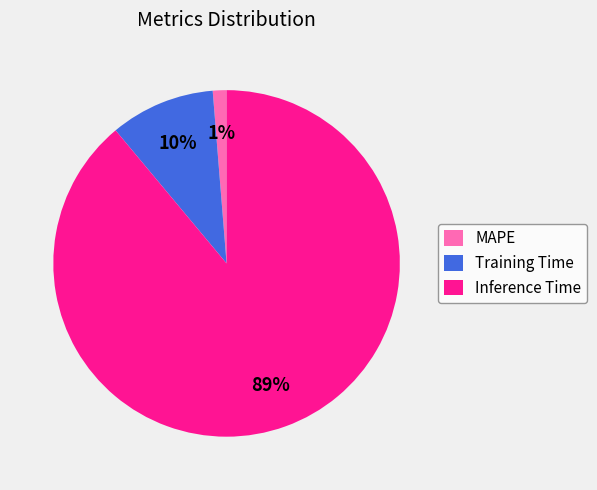

The MAPE slice represents 15% of the pie. True or false?

False